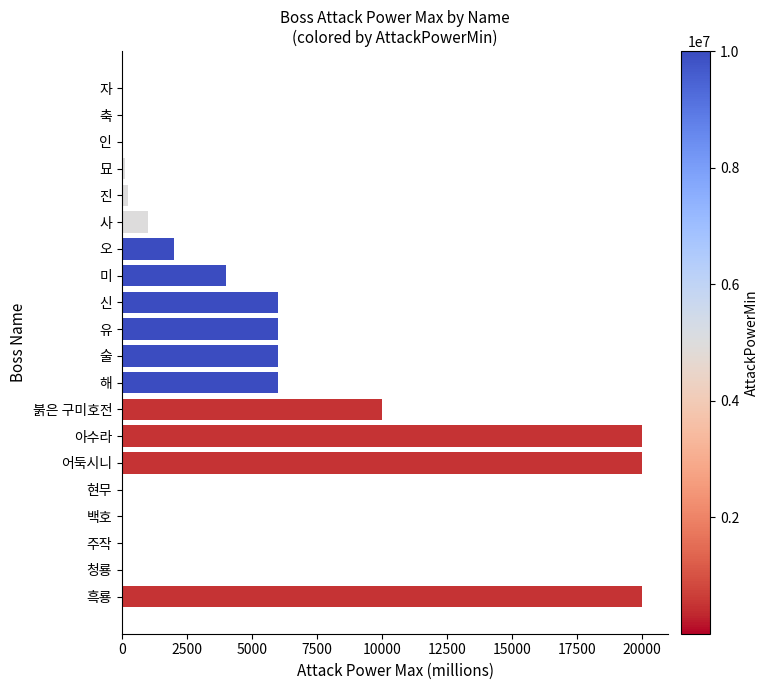

Is it true that the value at 아수라 is 20000.0?

True